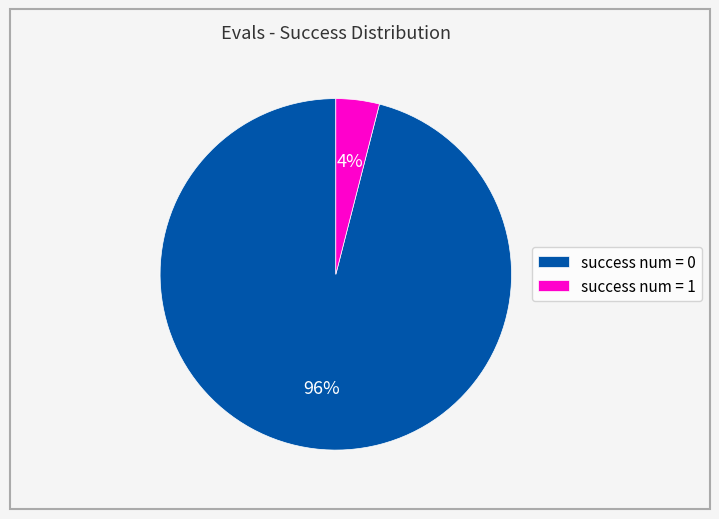

Which category accounts for the majority?

success num = 0